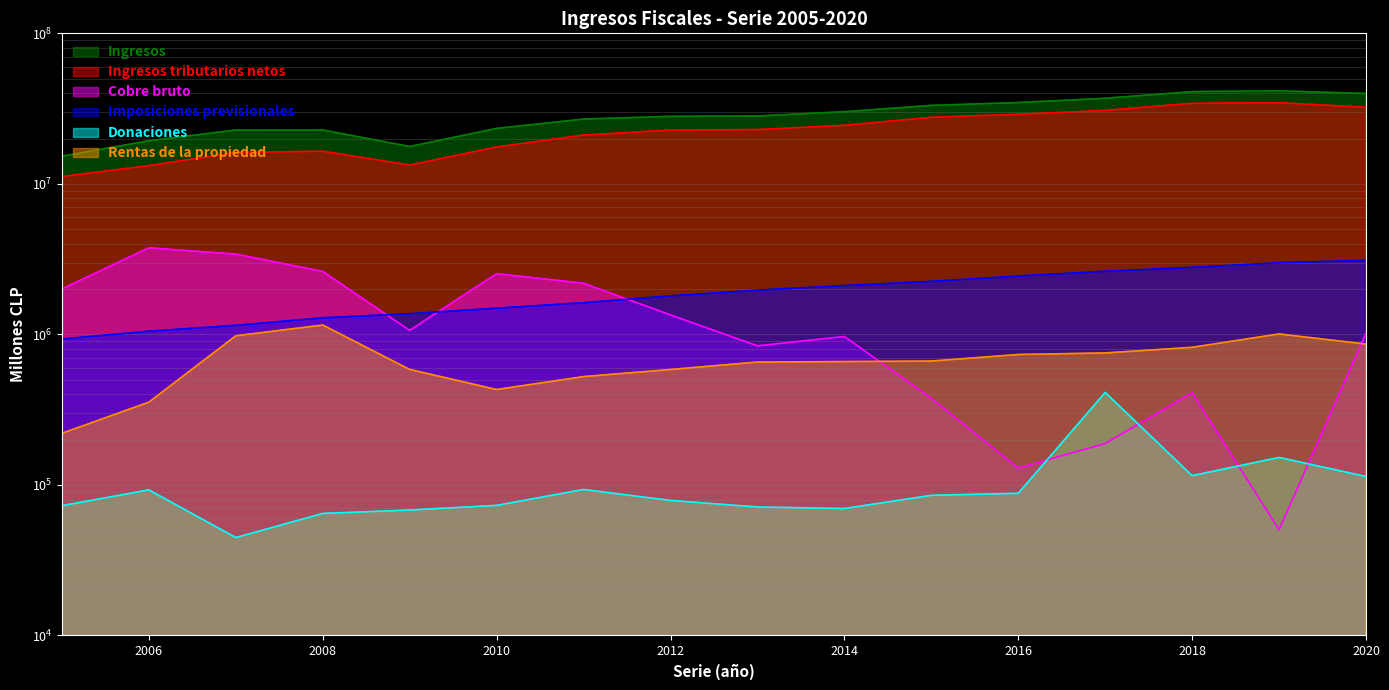

The value of Imposiciones previsionales at 2013 is 3510918. True or false?

False